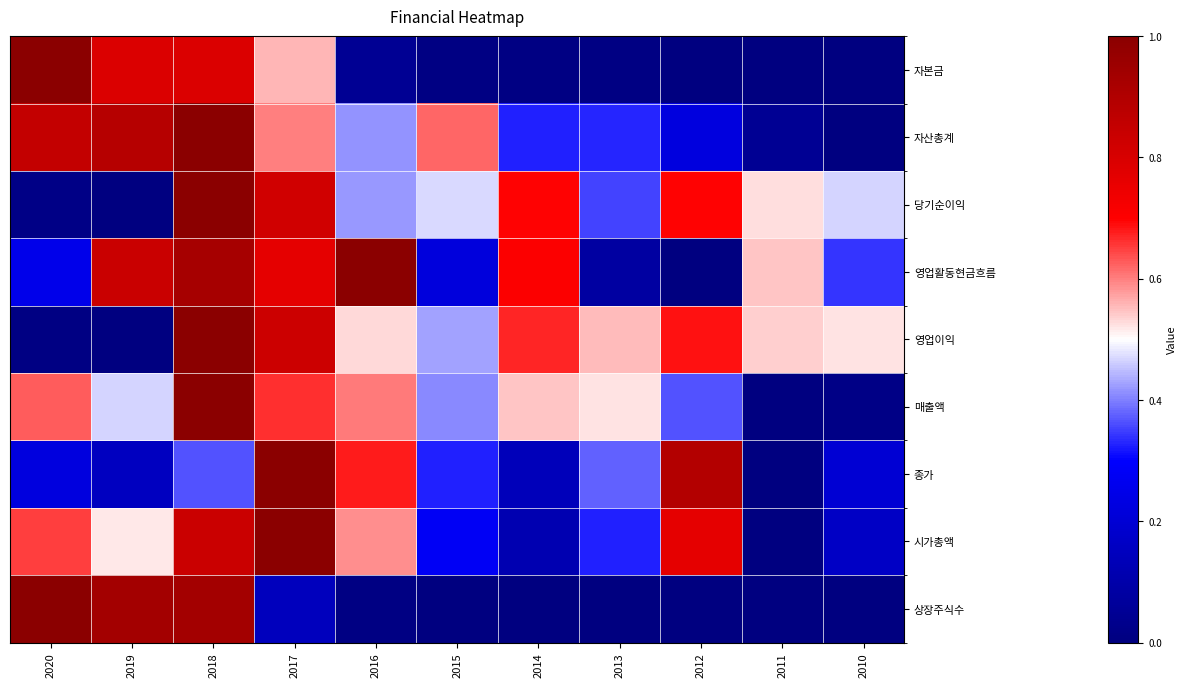

How many distinct data groups are displayed?

9